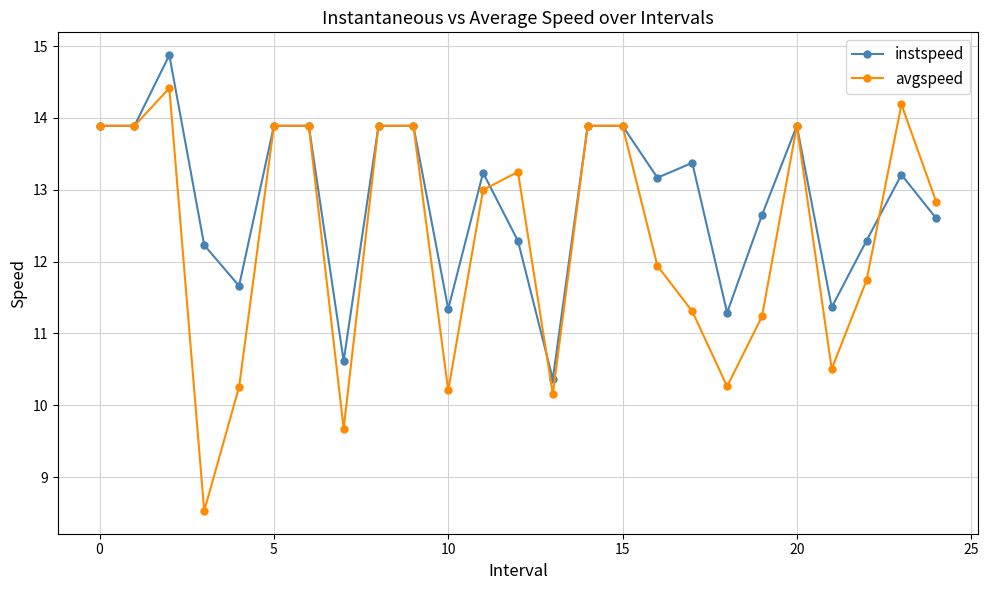

List the series in order of their peak value, lowest first.

avgspeed, instspeed